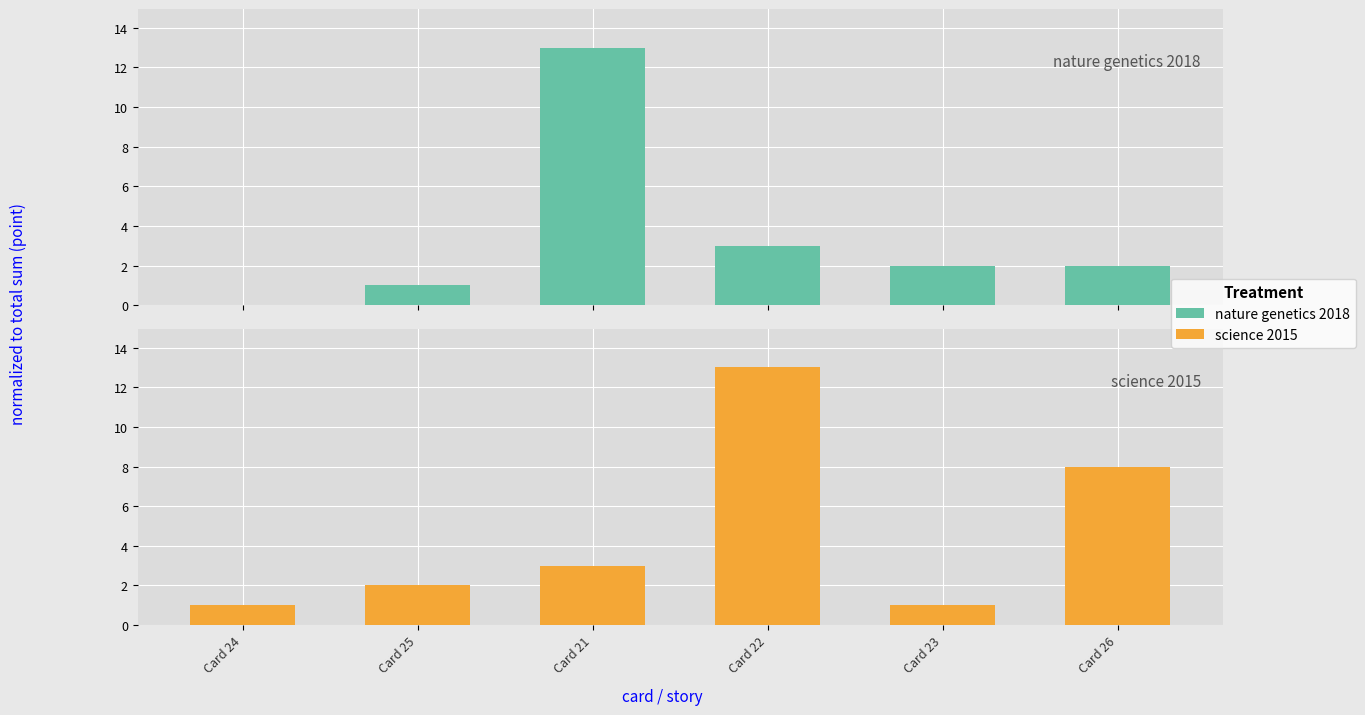

What position from the left is Card 26?

6